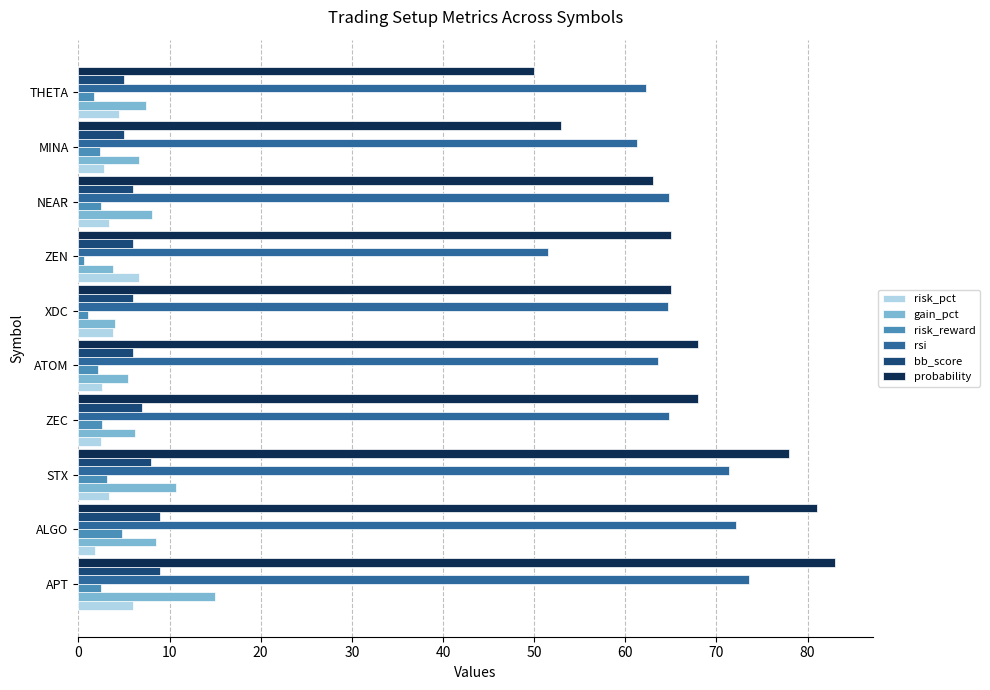

True or false: probability has a value of 68.0 at ATOM.

True